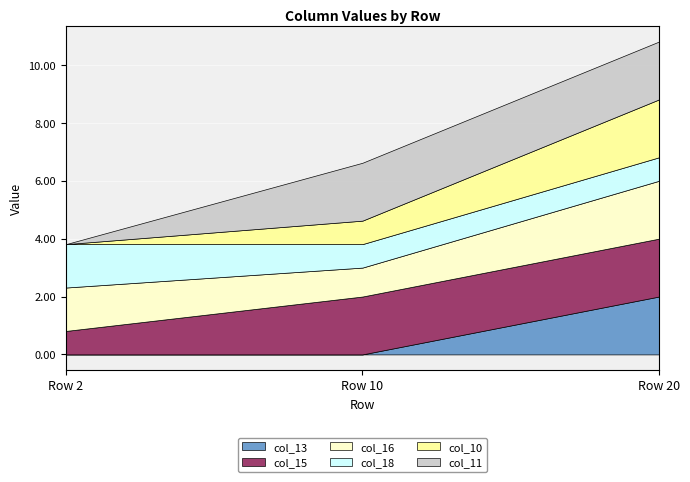

At Row 20, list the series in order from largest to smallest.

col_13, col_15, col_16, col_10, col_11, col_18